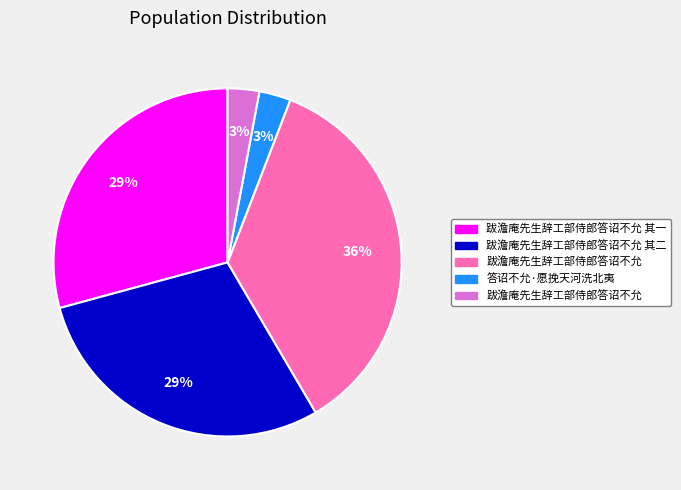

Is there a majority slice in this chart?

No